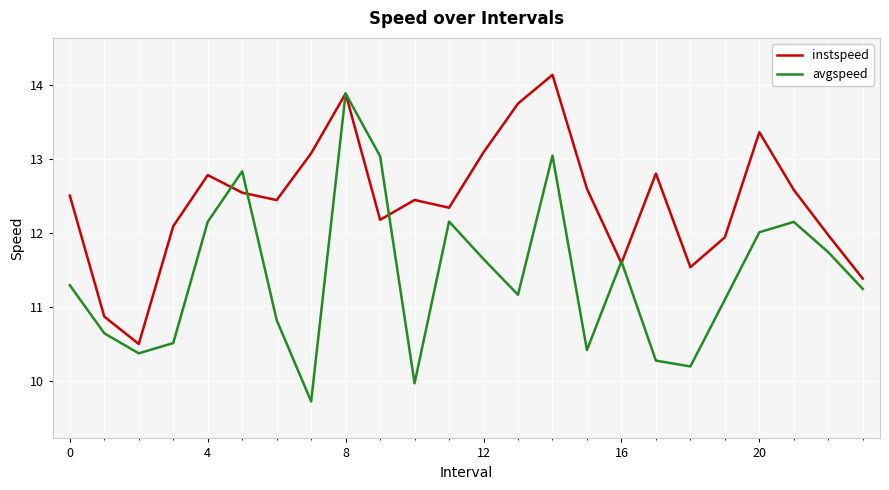

List the series in order of their overall mean, highest first.

instspeed, avgspeed